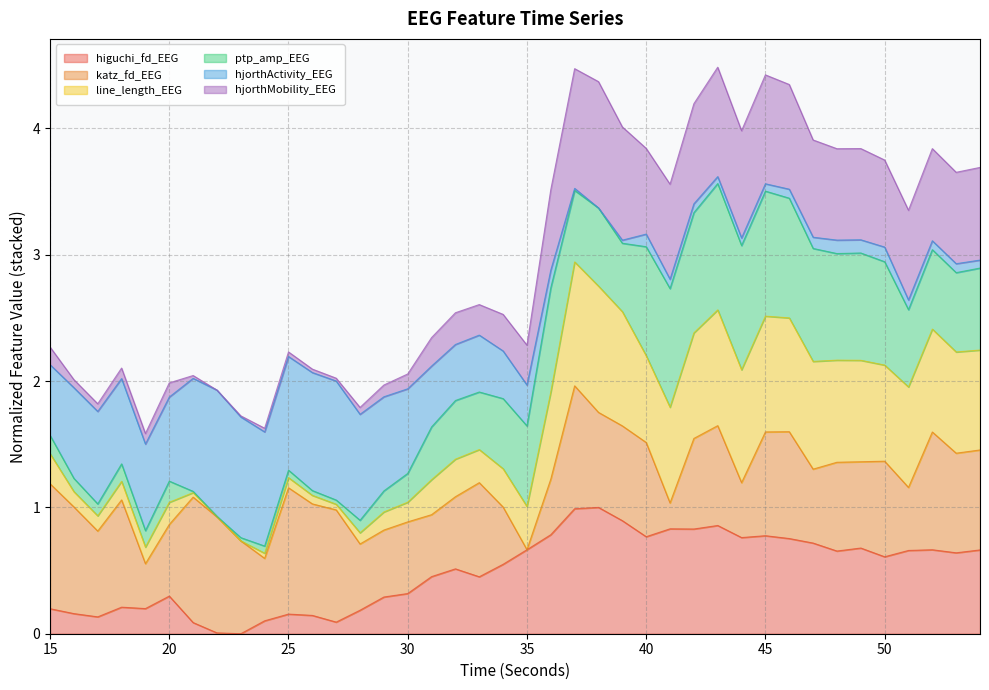

What is the total value across all series at 40?

3.8